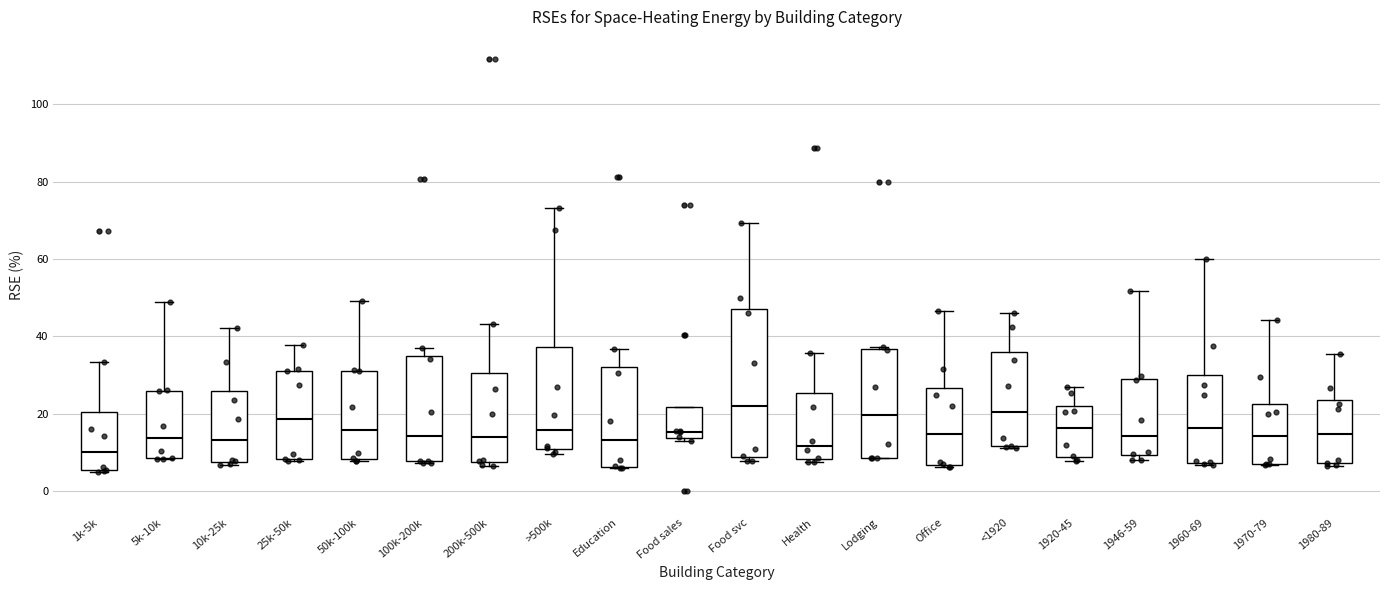

Where does the upper whisker of the box for Education end on the y-axis? The values are not printed on the chart, so give them approximately, as read against the axis.

36